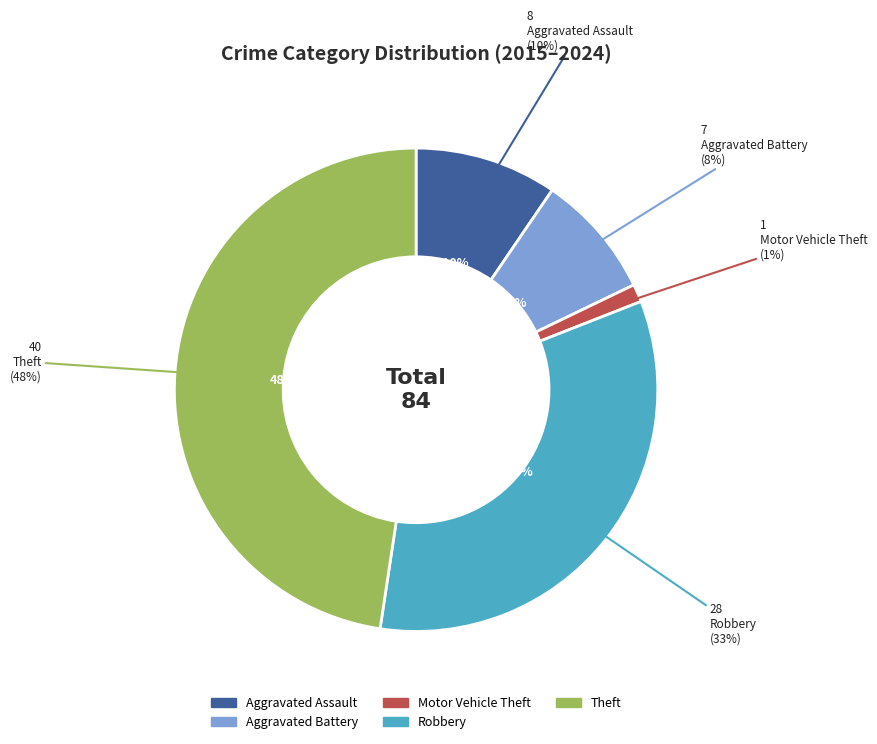

Rank the categories by value from highest to lowest.

Theft, Robbery, Aggravated Assault, Aggravated Battery, Motor Vehicle Theft